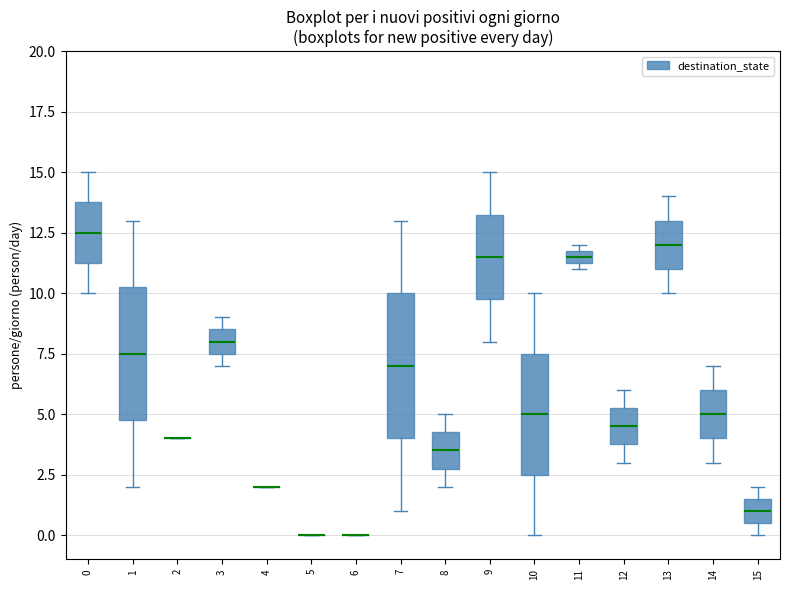

Which box is the tallest, from its lower edge to its upper edge?

7